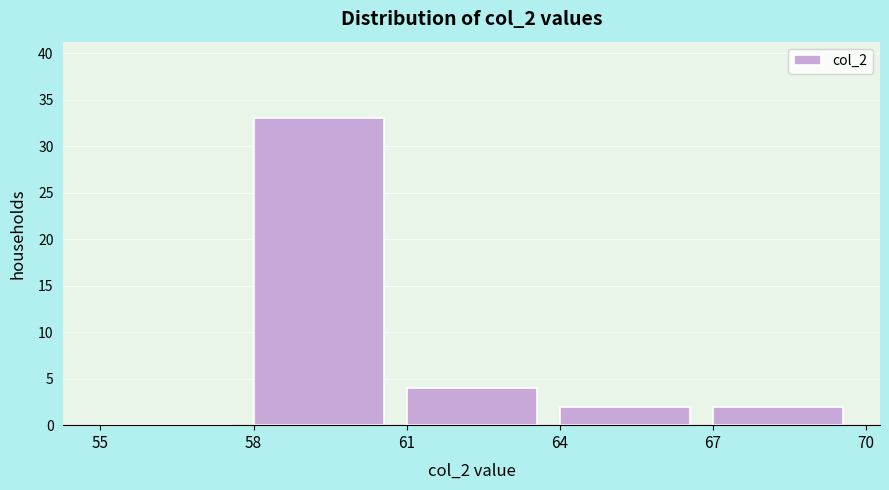

Reading left to right, transcribe this chart: for each bar, give the range it covers on the x-axis and its height. The values are not printed on the chart, so give them approximately, as read against the axis.

55 to 58: 0
58 to 61: 33
61 to 64: 4
64 to 67: 2
67 to 70: 2